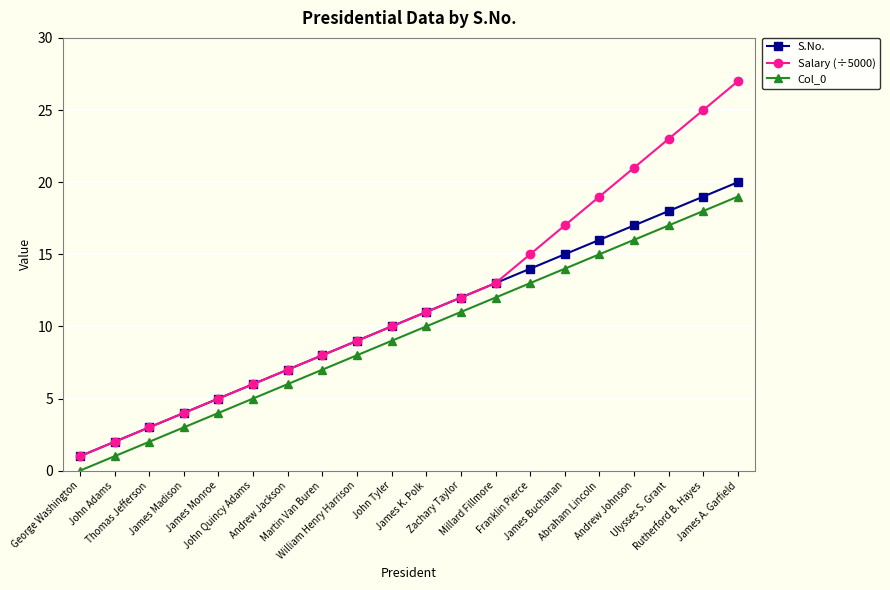

Which series has the widest spread of values?

Salary (÷5000)